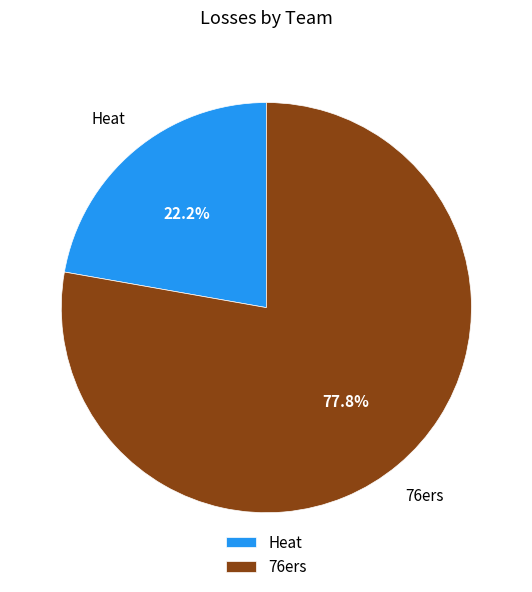

What percentage is the Heat slice, to the nearest percent?

22%